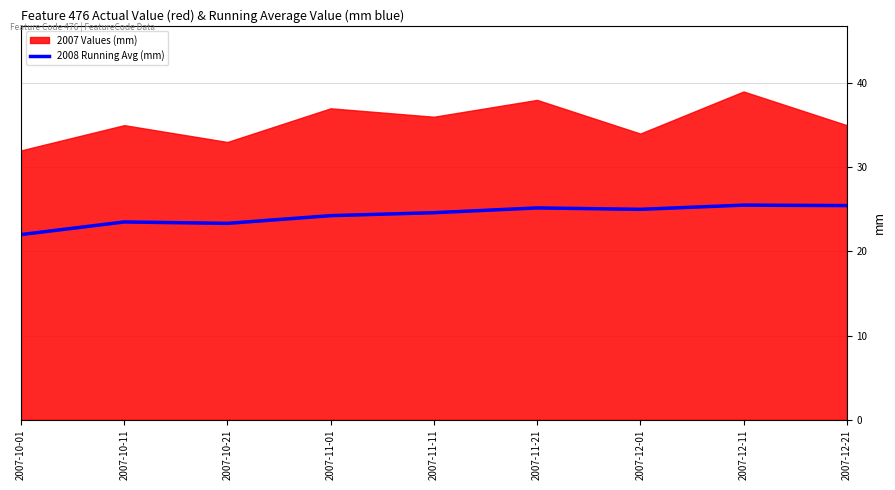

At which label does 2008 Running Avg (mm) reach its minimum?

2007-10-01